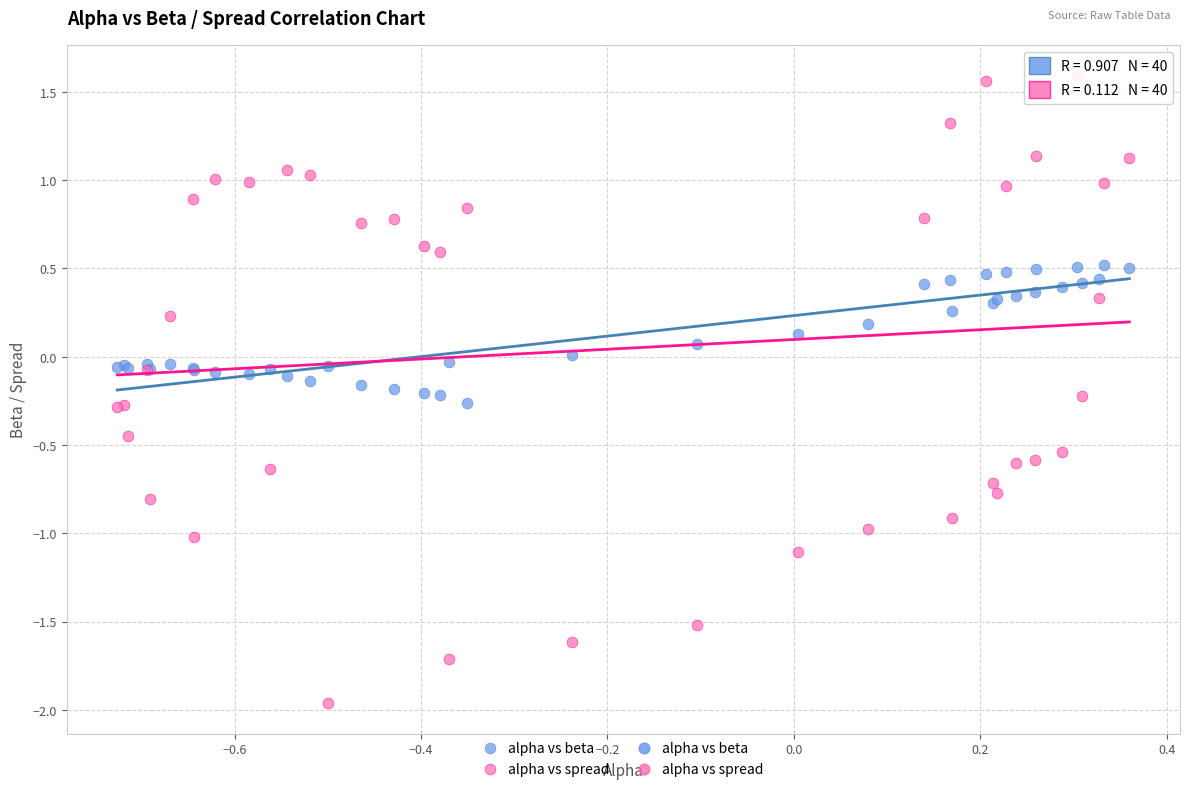

Which series contains the highest Y value?

alpha vs spread